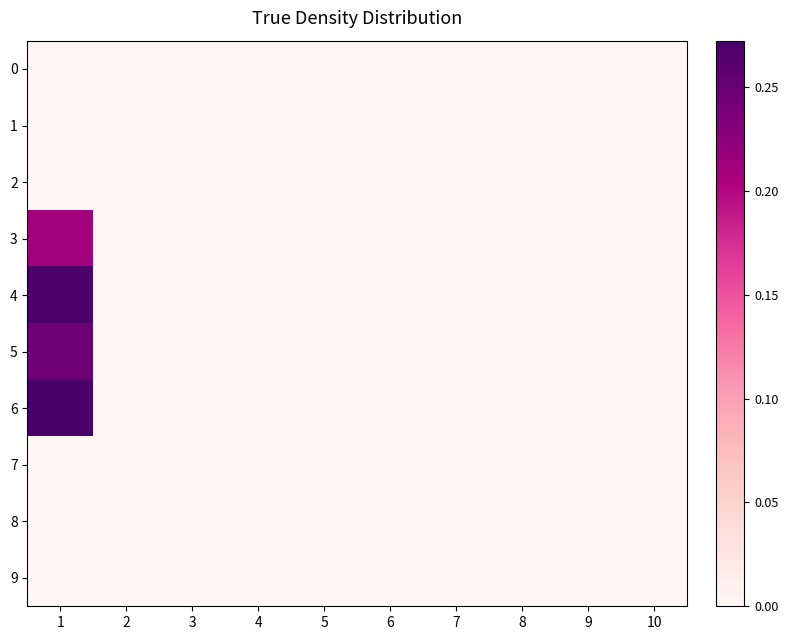

How many series are shown in this chart?

10